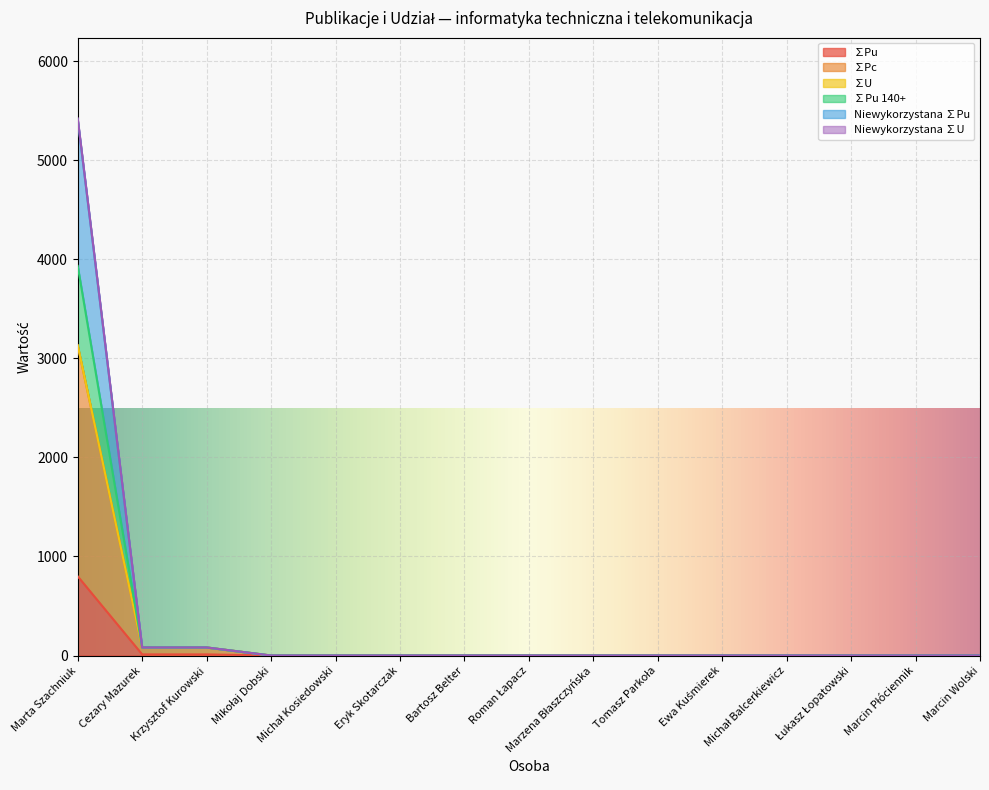

What is the maximum value for ∑Pu?

800.0